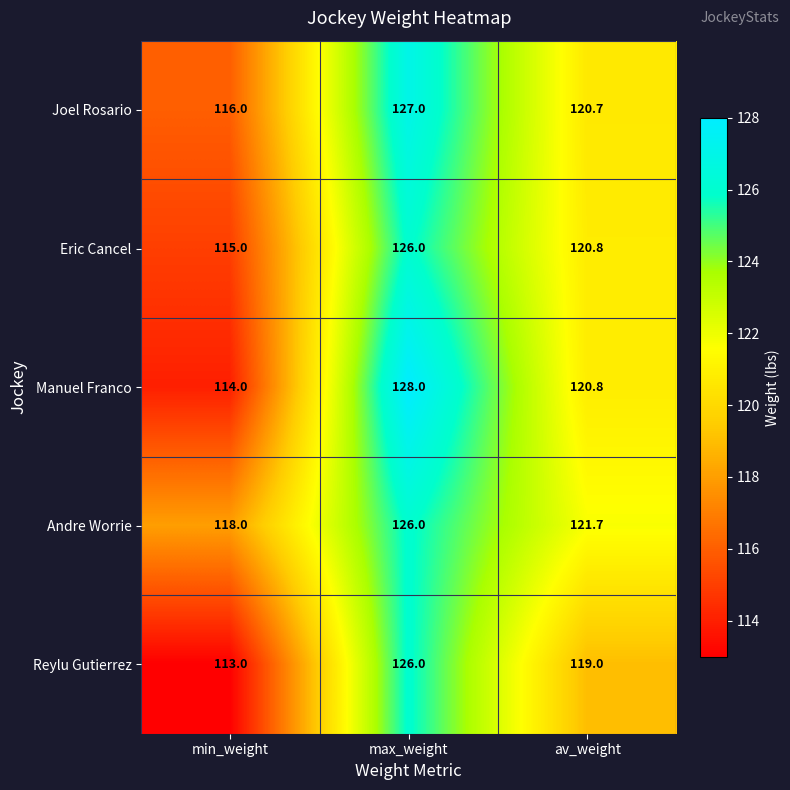

Is it true that Eric Cancel equals 126.0 at max_weight?

True